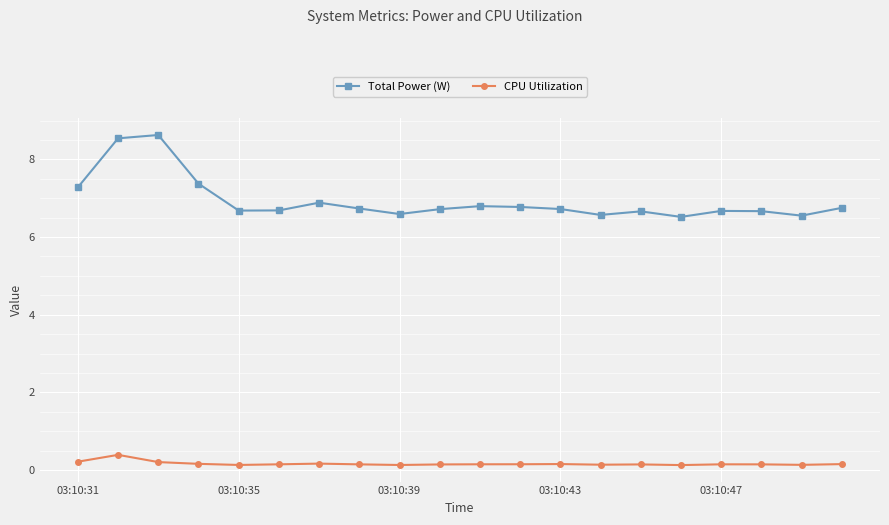

True or false: CPU Utilization has more than 1 interior local peaks.

True